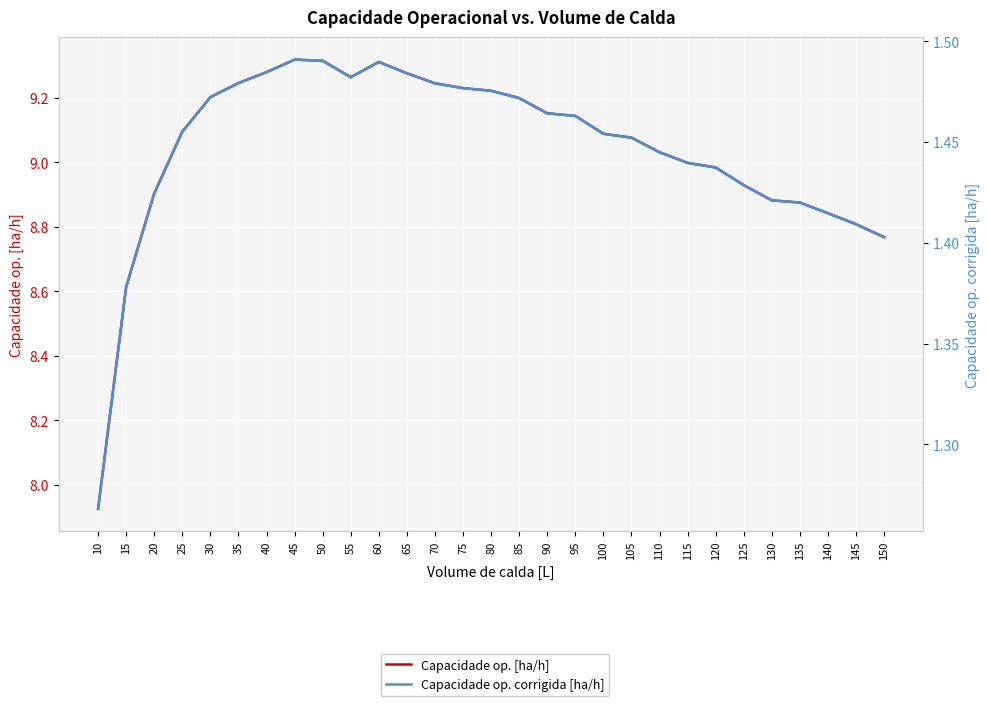

Reading left to right, what are all the values shown in this chart?

Capacidade op. [ha/h]: 7.9	8.6	8.9	9.1	9.2	9.2	9.3	9.3	9.3	9.3	9.3	9.3	9.2	9.2	9.2	9.2	9.2	9.1	9.1	9.1	9.0	9.0	9.0	8.9	8.9	8.9	8.8	8.8	8.8
Capacidade op. corrigida [ha/h]: 1.3	1.4	1.4	1.5	1.5	1.5	1.5	1.5	1.5	1.5	1.5	1.5	1.5	1.5	1.5	1.5	1.5	1.5	1.5	1.5	1.4	1.4	1.4	1.4	1.4	1.4	1.4	1.4	1.4